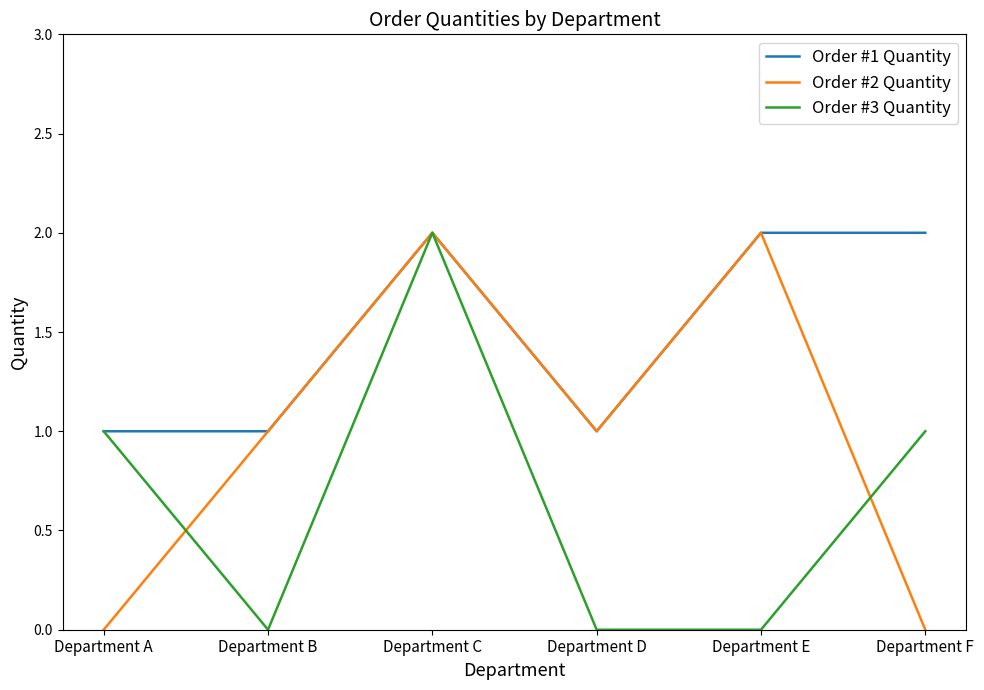

What is the difference between the second highest and second lowest values in the Order #3 Quantity series?

1